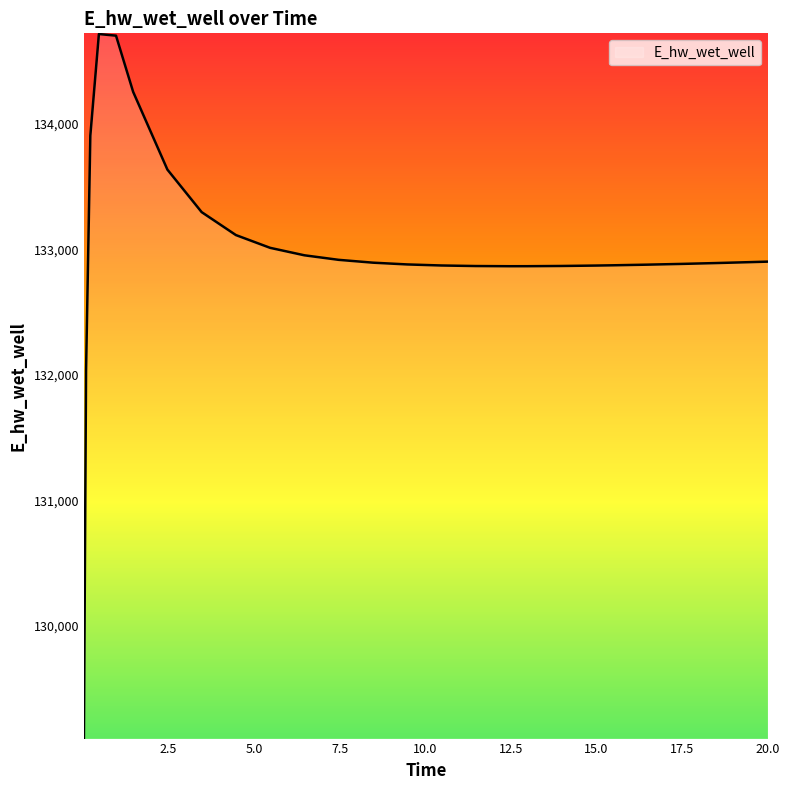

What is the difference between the maximum and minimum values?

5613.4